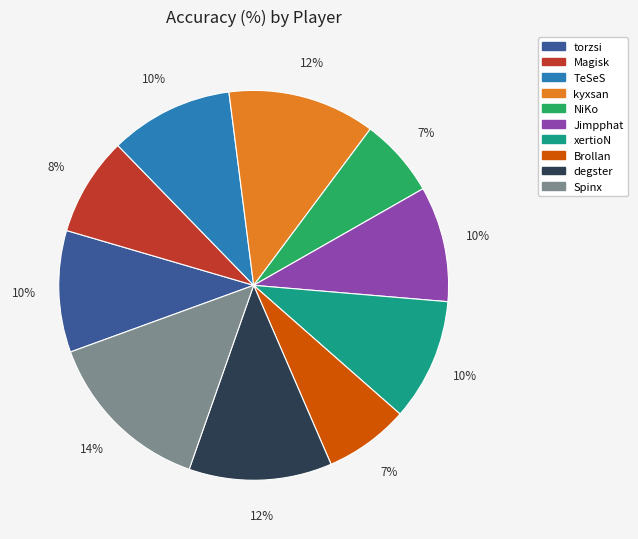

Approximately how many times larger is the value at Brollan compared to Magisk?

0.9